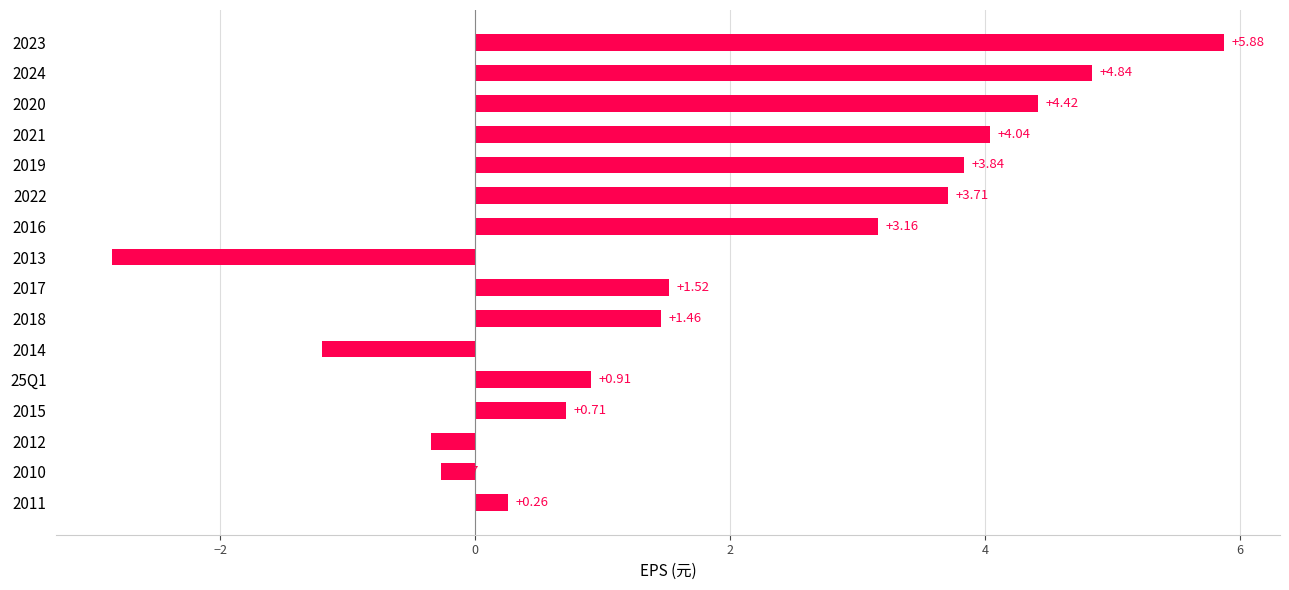

What is the average value?

1.9